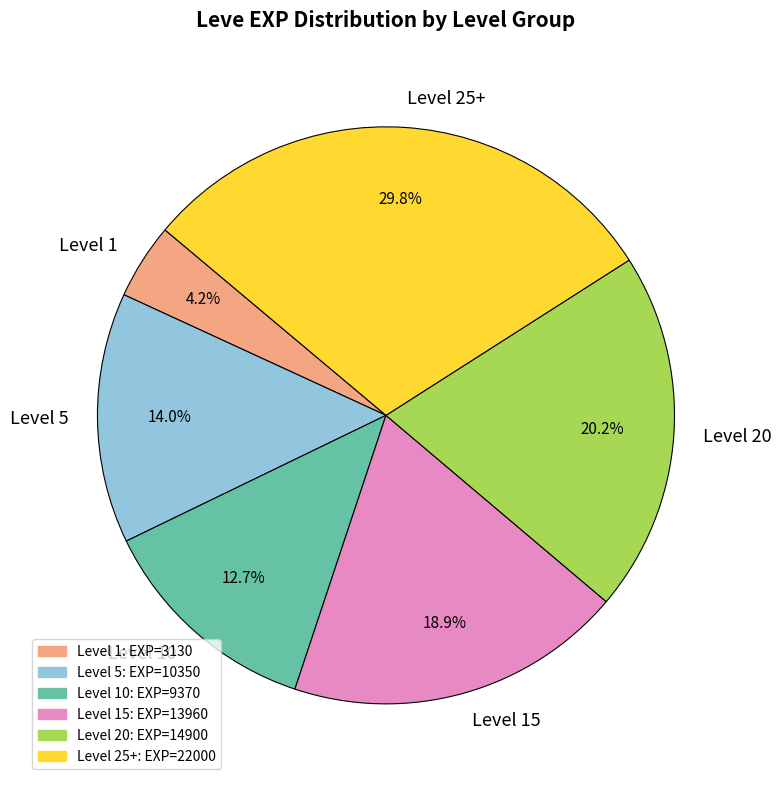

What is the smallest slice in the pie chart?

Level 1